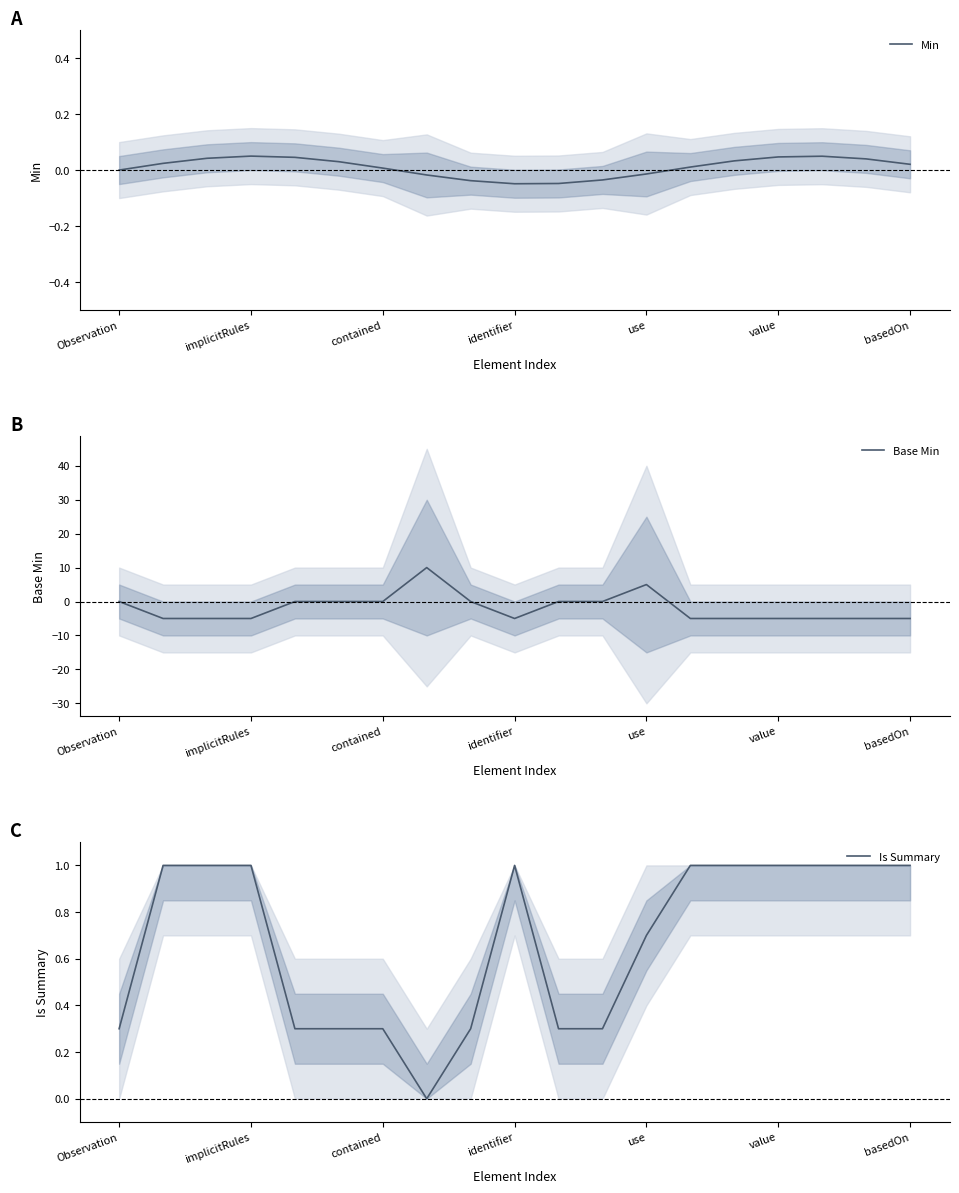

What is the minimum value for Base Min?

-5